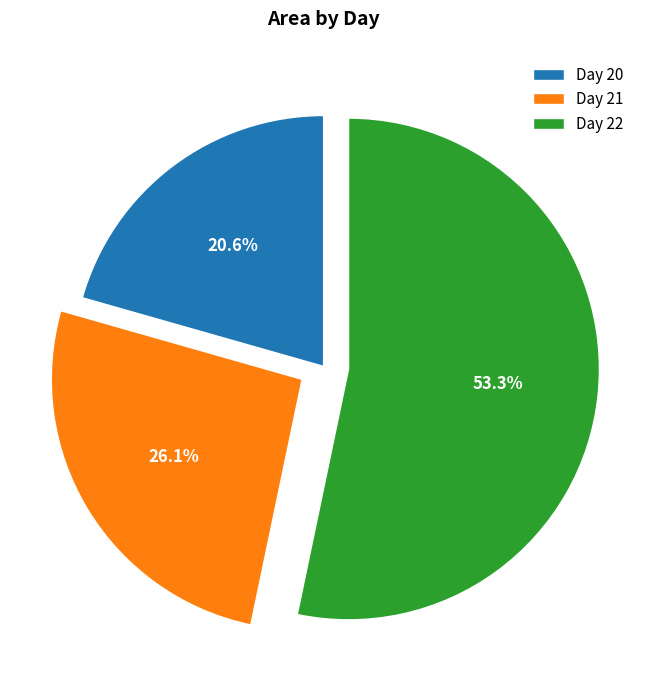

Does Day 22 represent more than half of the total?

Yes